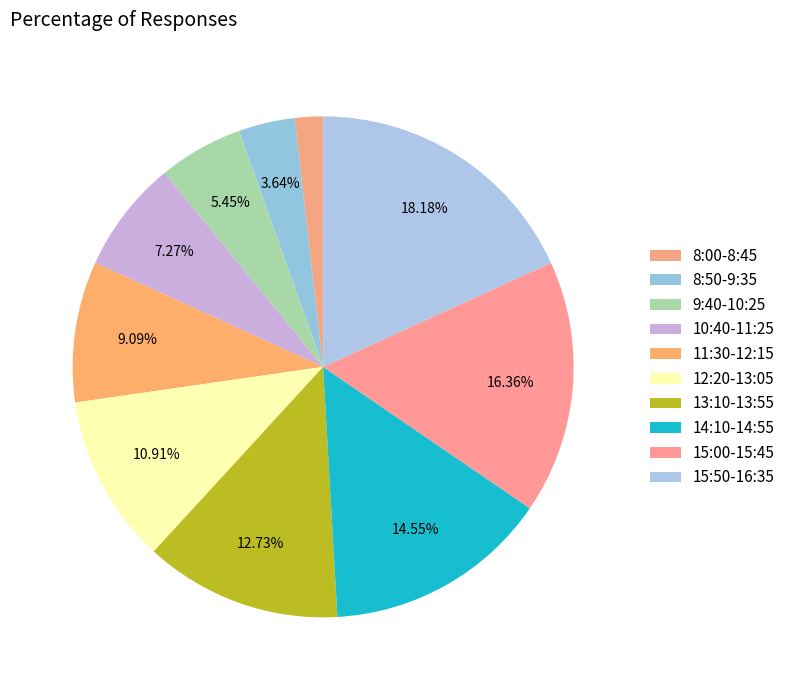

To the nearest percent, what is the average slice percentage?

10%